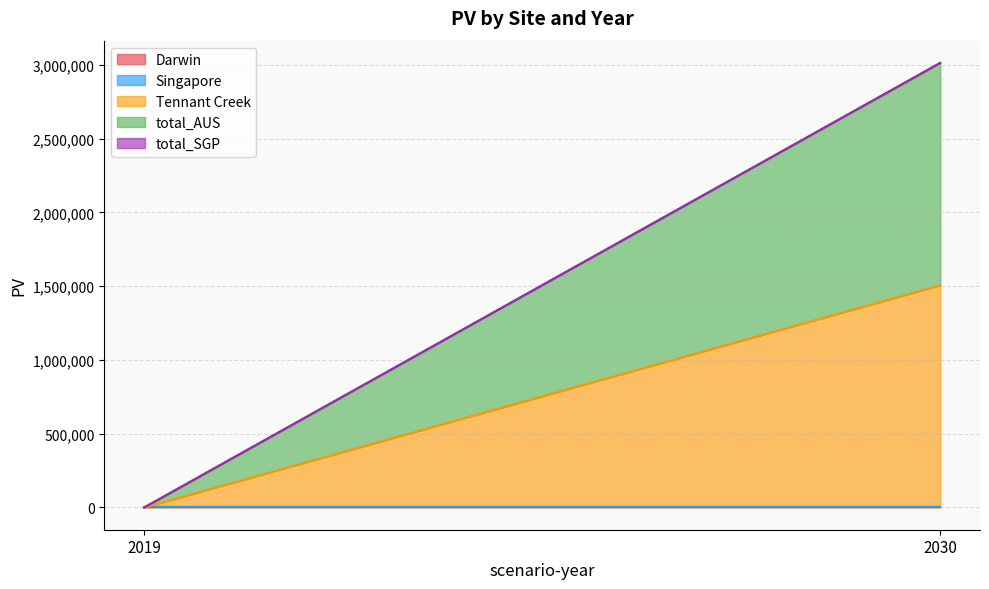

Which category has the lowest value in the Tennant Creek series?

2019